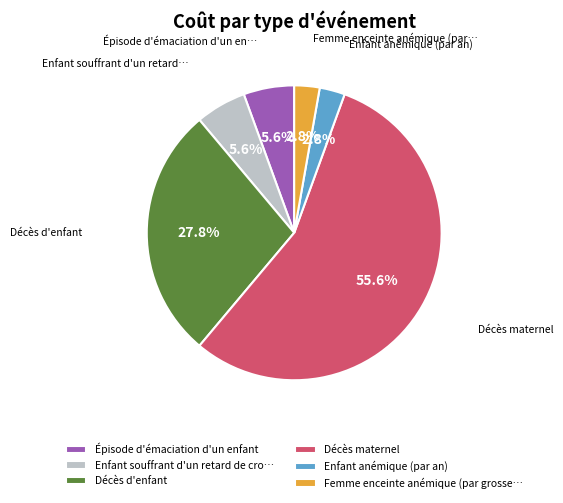

How many slices are in this pie chart?

6